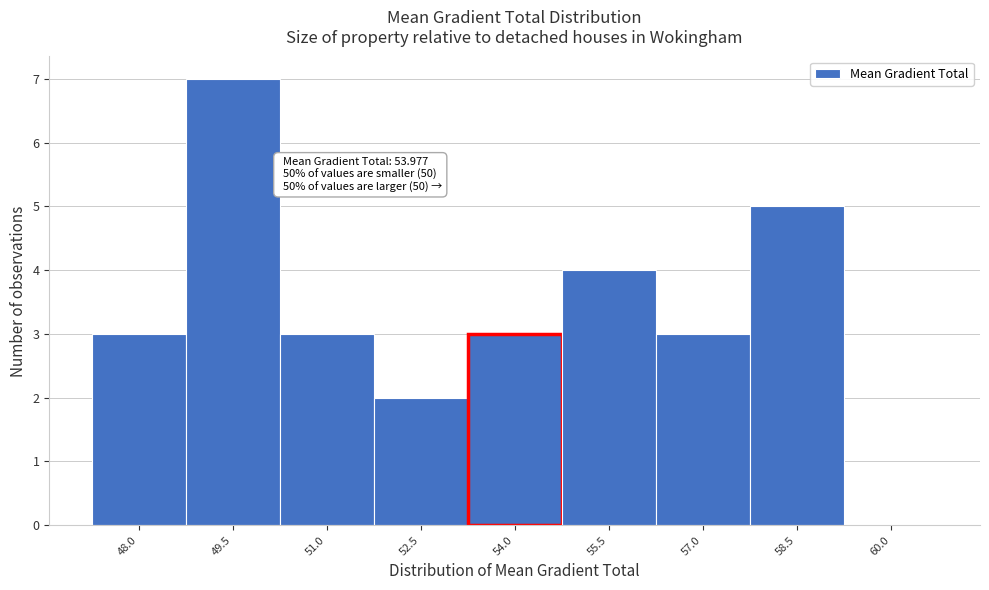

Reading left to right, what are all the values shown in this chart?

48.0=3	49.5=7	51.0=3	52.5=2	54.0=3	55.5=4	57.0=3	58.5=5	60.0=0